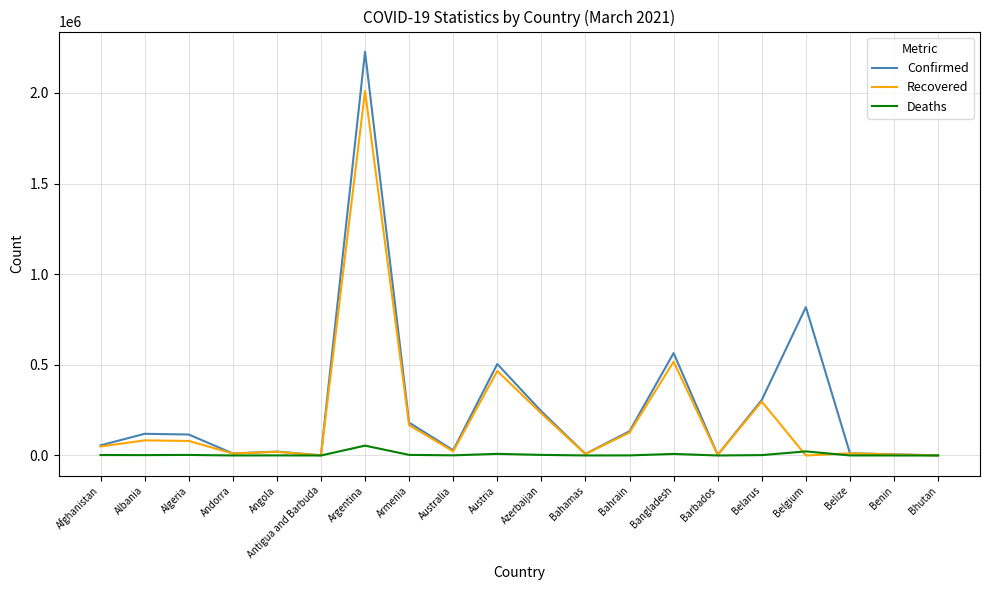

In Confirmed, how many points are lower than both neighbors (excluding endpoints)?

5